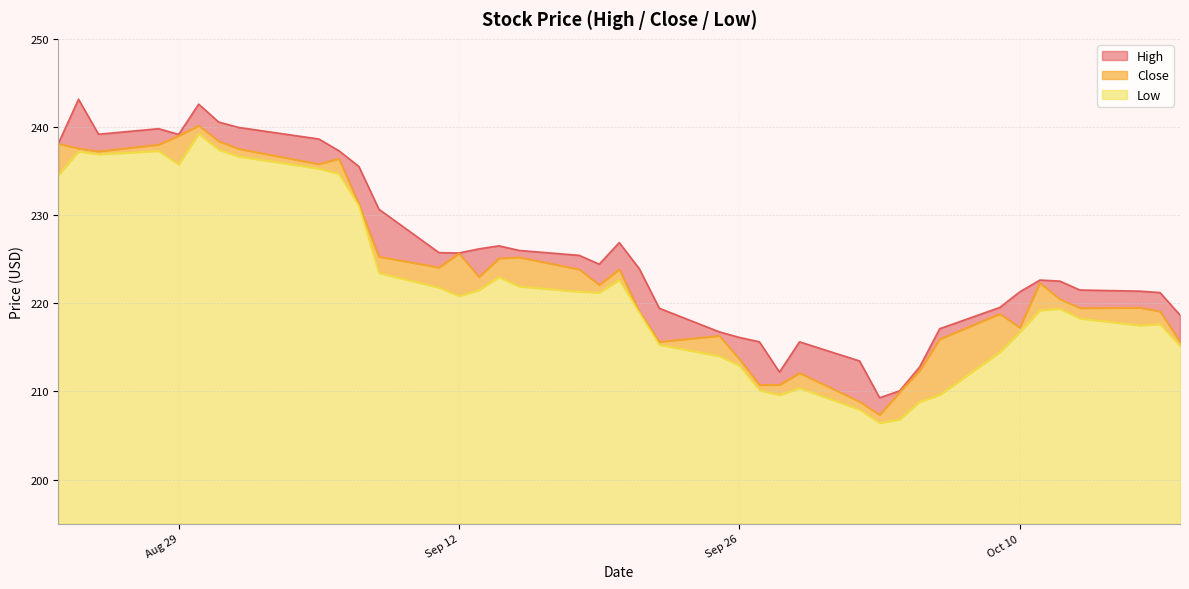

What is the highest value of the Low series?

44.2